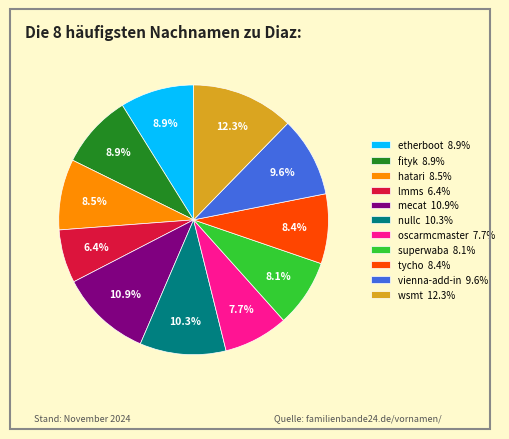

Do oscarmcmaster 7.7% and fityk 8.9% together represent more than half of the pie?

No